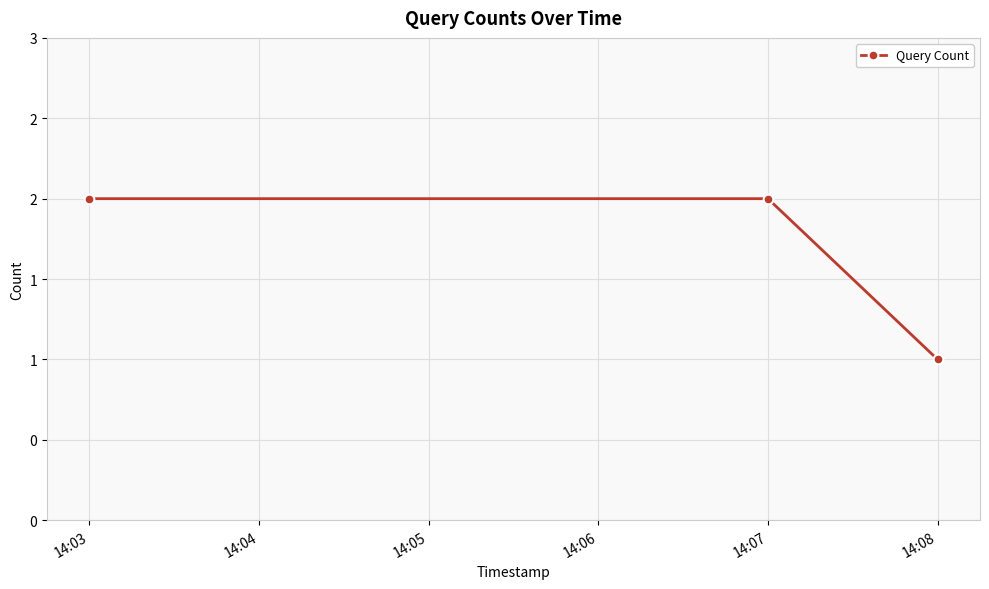

What is the approximate value at 14:03?

2